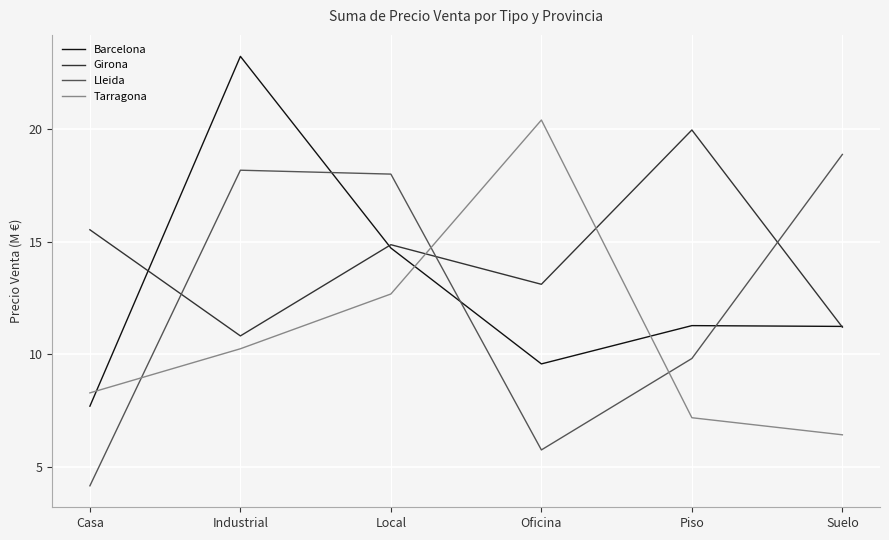

Does the chart display data point markers on the line(s)?

No